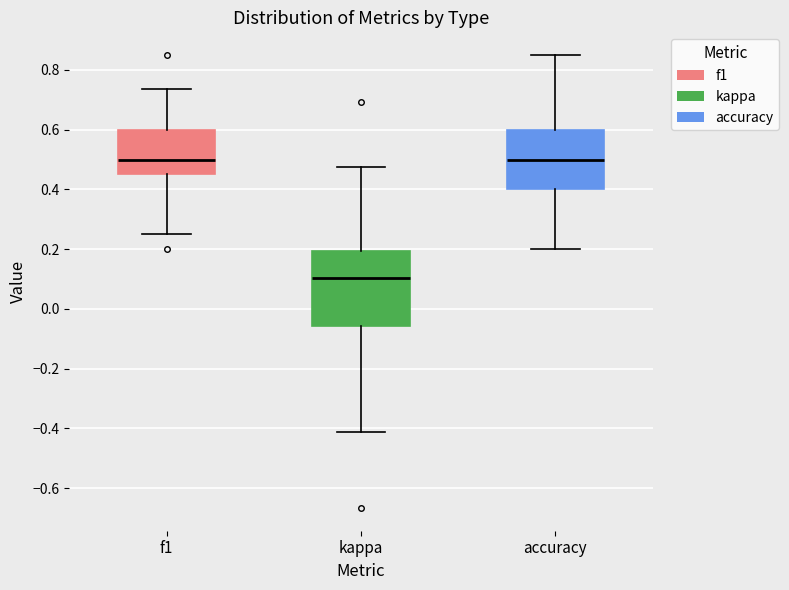

Where does the upper whisker of the box for kappa end on the y-axis? The values are not printed on the chart, so give them approximately, as read against the axis.

0.48